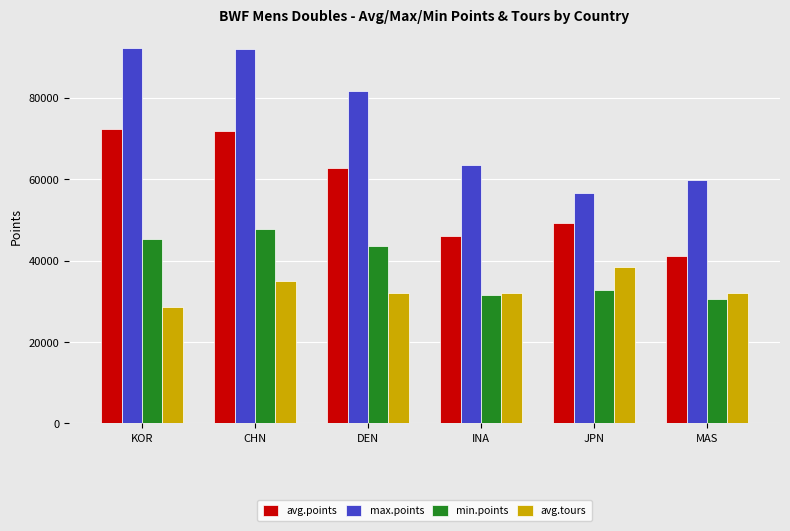

What is the sum of all max.points values?

446101.3